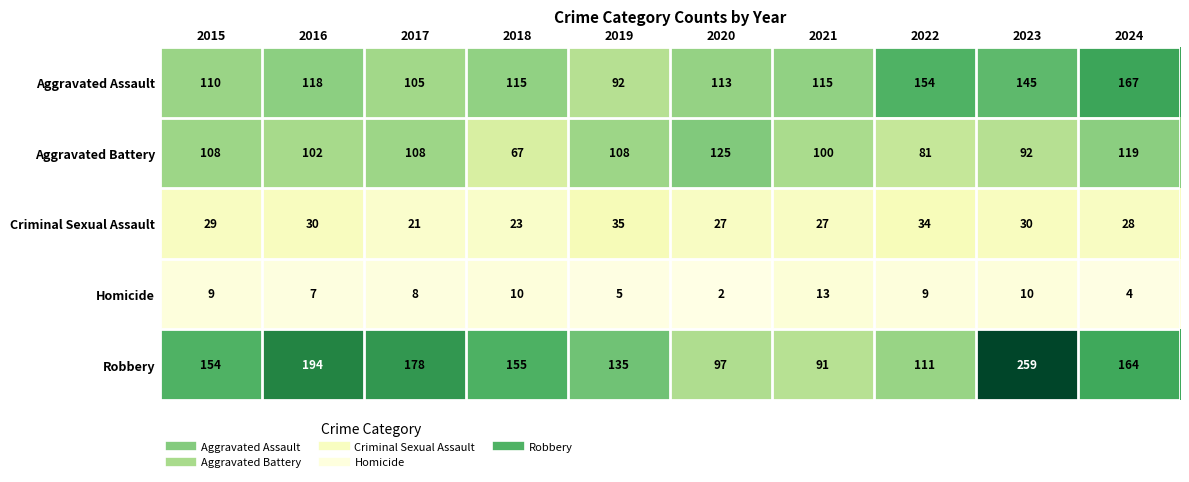

What is the maximum value shown in the chart?

259